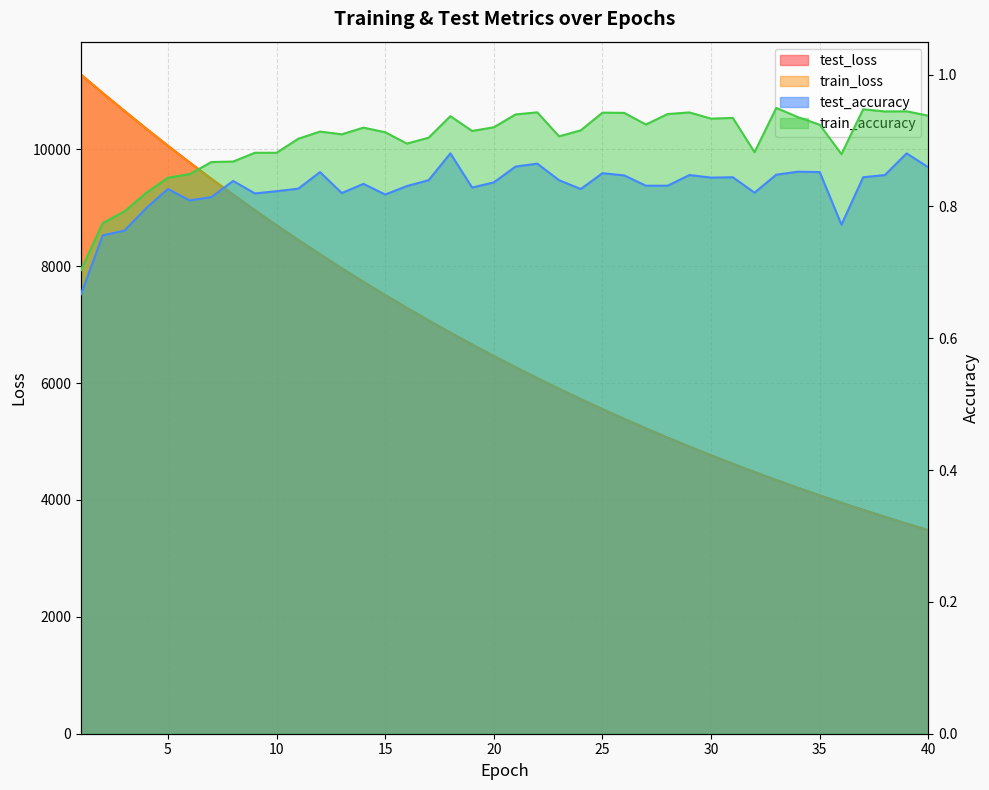

What is the difference between the second highest and second lowest values in the test_loss series?

7367.1